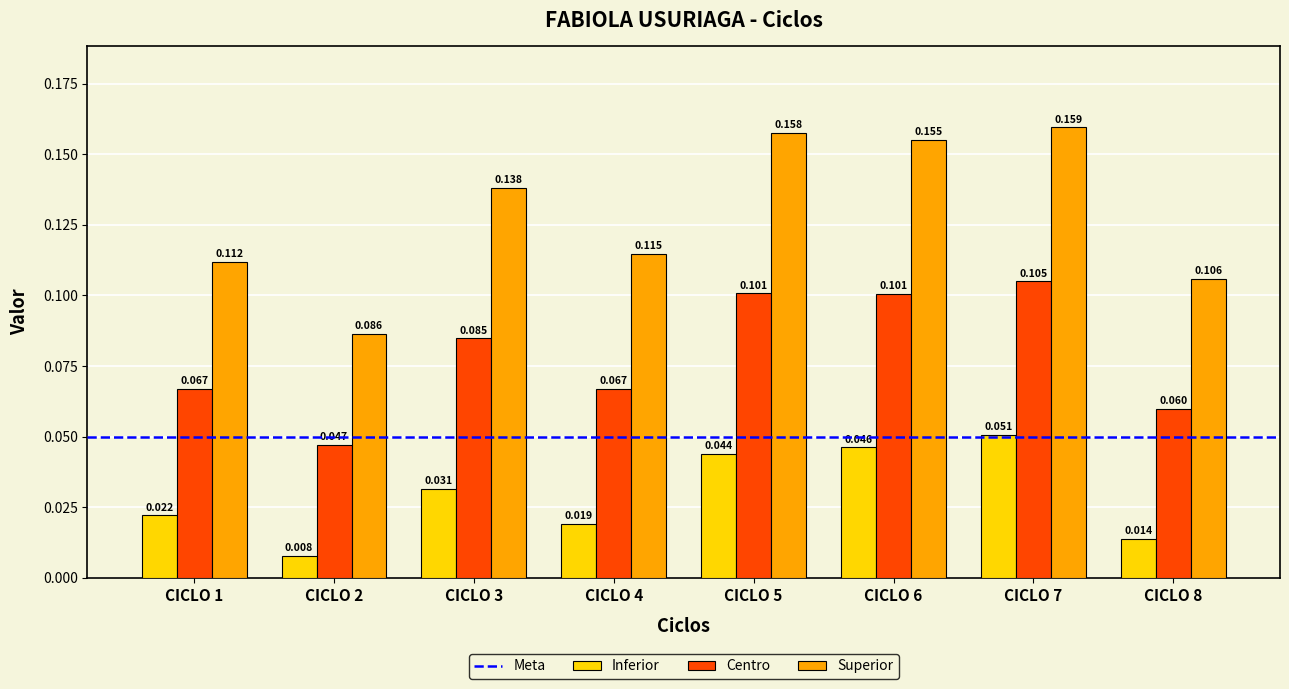

Which series changed the most between CICLO 7 and CICLO 8?

Superior